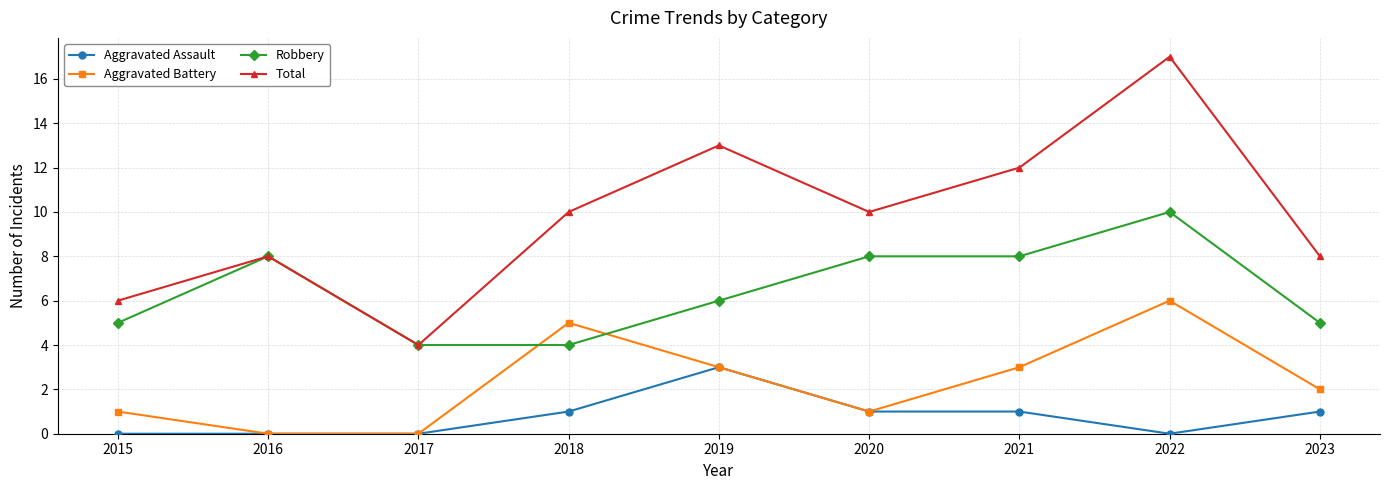

In Total, how many points are higher than both neighbors (excluding endpoints)?

3